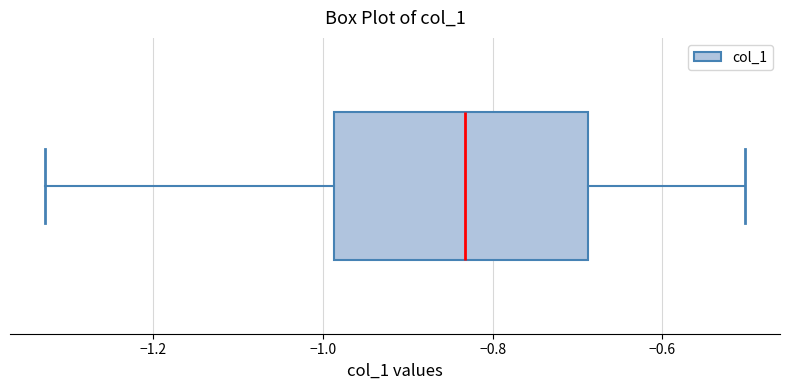

Where does the right whisker of the box end on the x-axis? The values are not printed on the chart, so give them approximately, as read against the axis.

-0.50